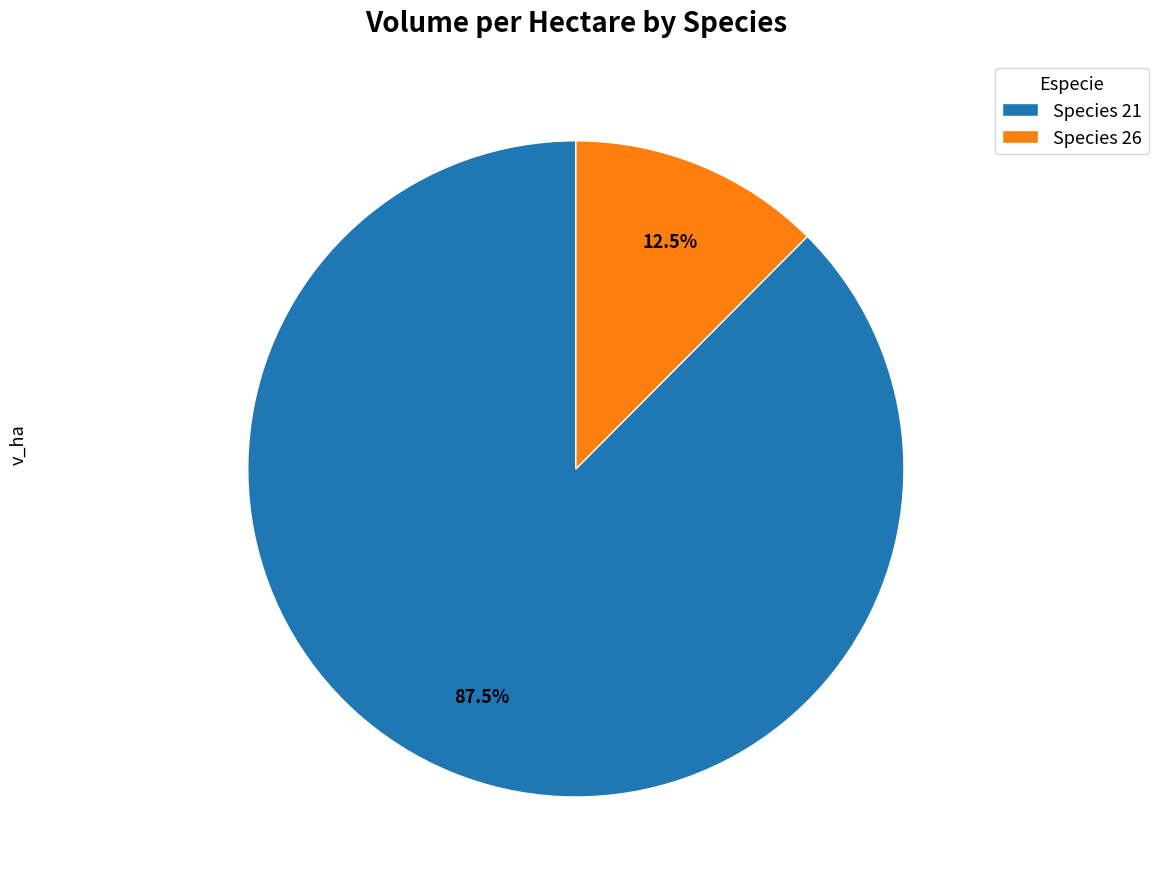

To the nearest percent, what is the difference between the largest and smallest slice percentages?

75%